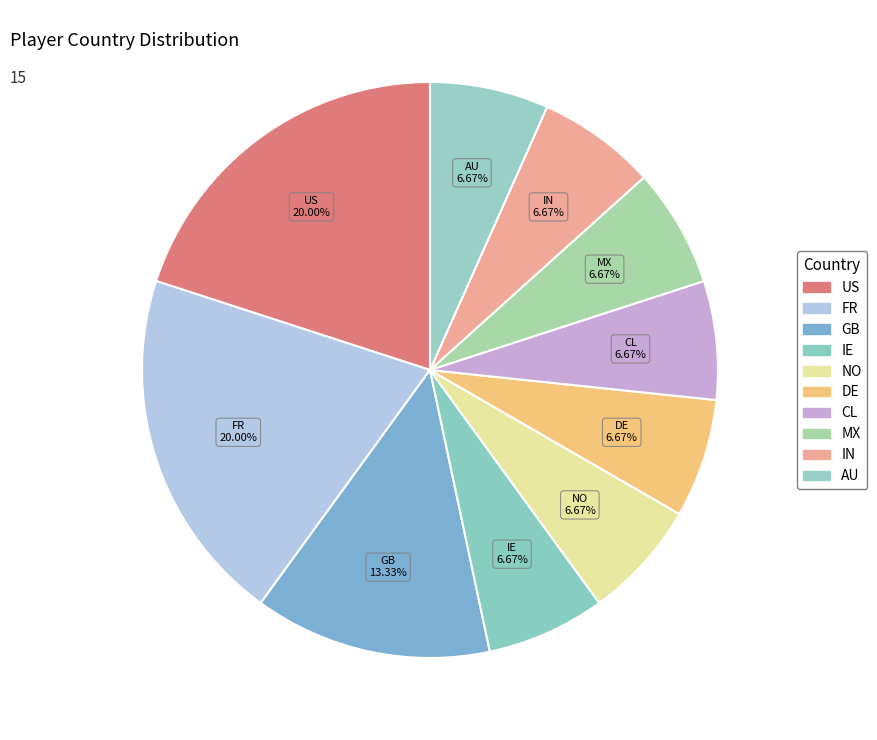

What portion of the pie excludes IN?

93.3%